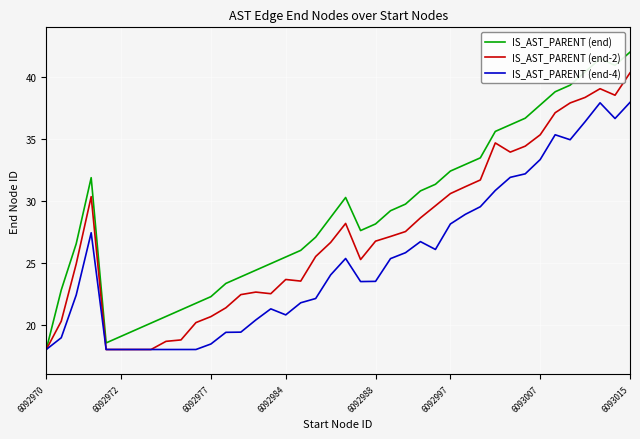

At how many categories does at least one series exceed 36?

9